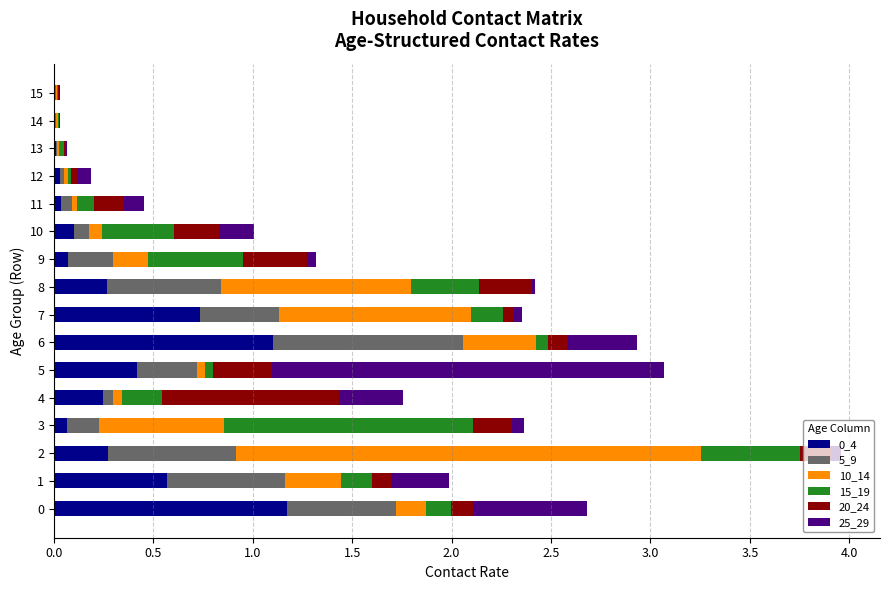

The 10_14 series shows 0.0 at 11. True or false?

False